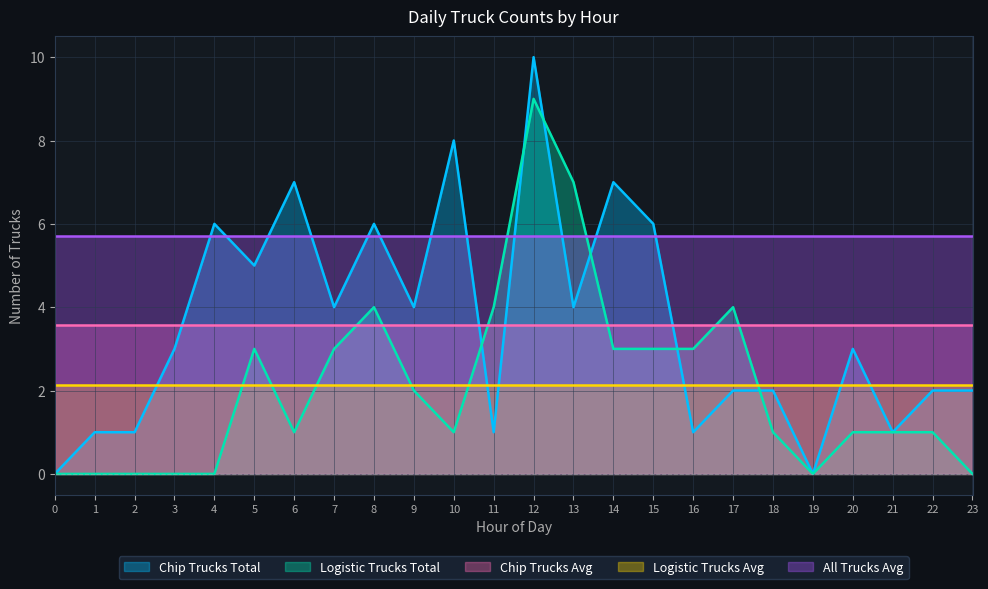

True or false: All Trucks Avg and Logistic Trucks Avg cross at least once.

False